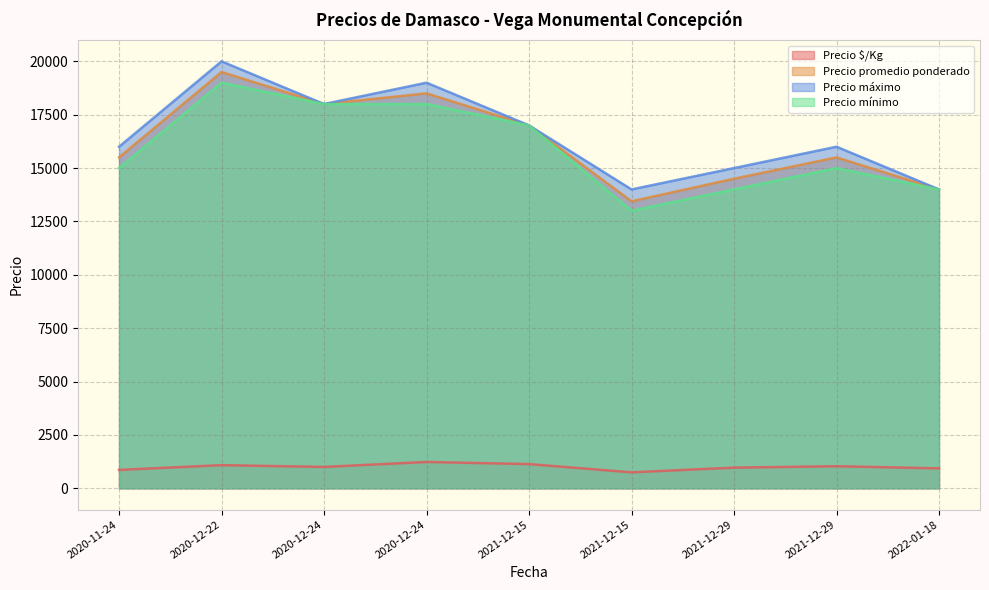

Is the value of Precio promedio ponderado at 2020-12-22 greater than the value of Precio mínimo at 2020-12-24?

Yes